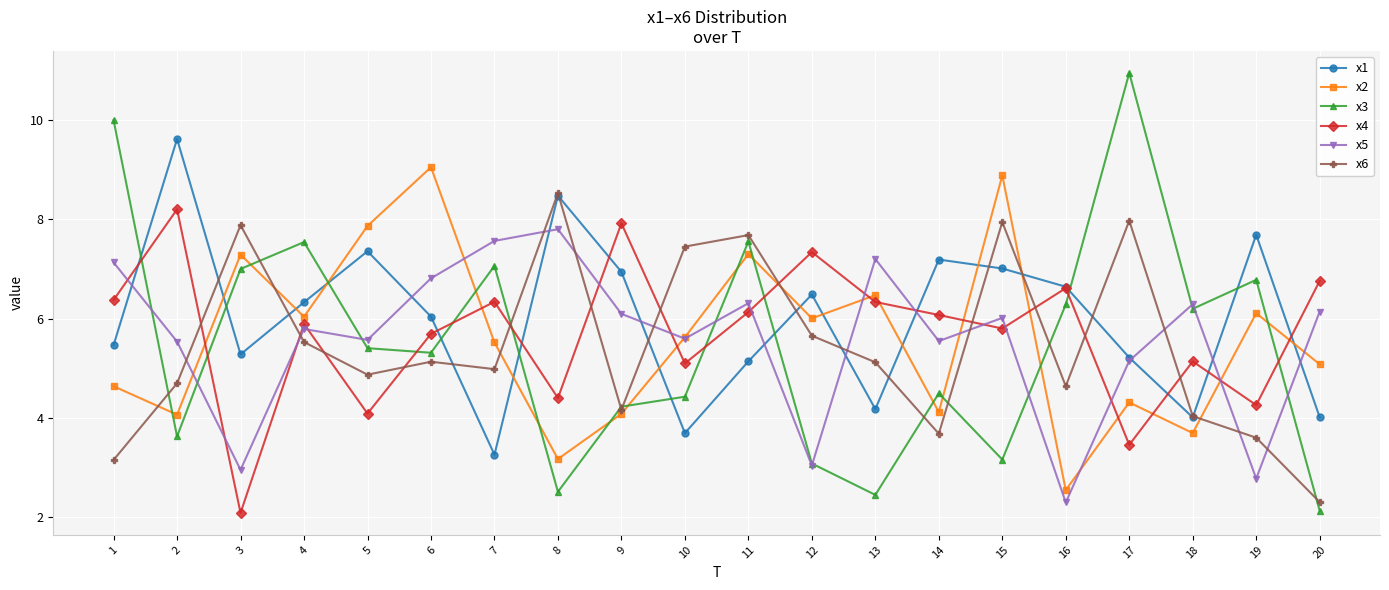

True or false: x4 has a value of 5.8 at 15.

True